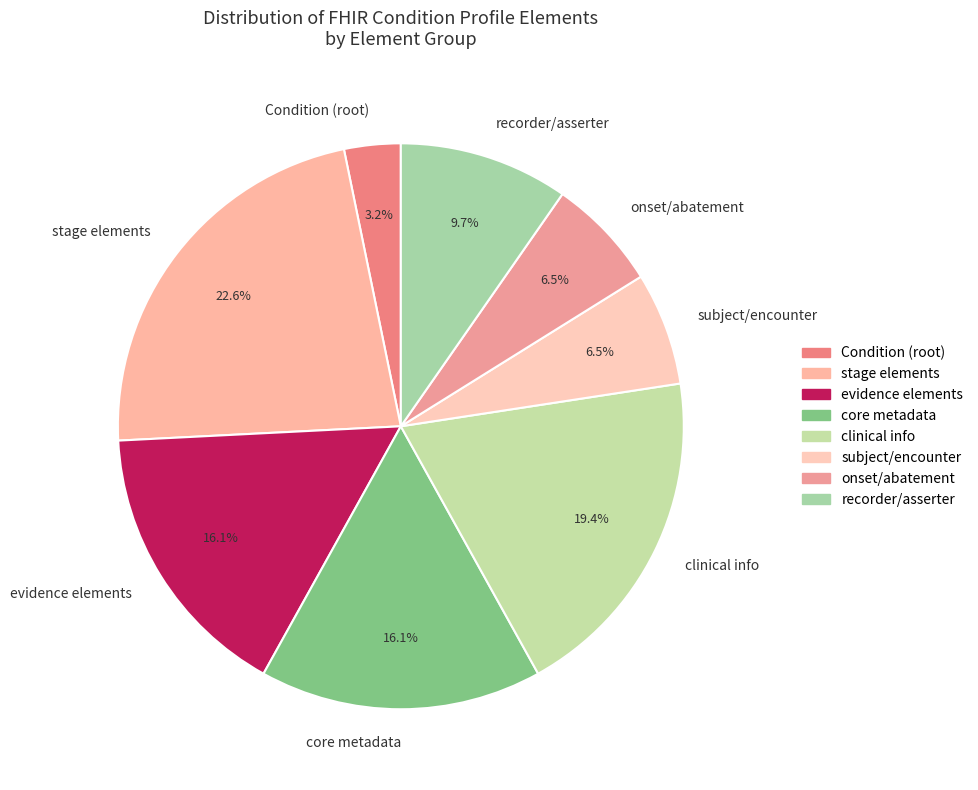

Which has a higher value, subject/encounter or Condition (root)?

subject/encounter